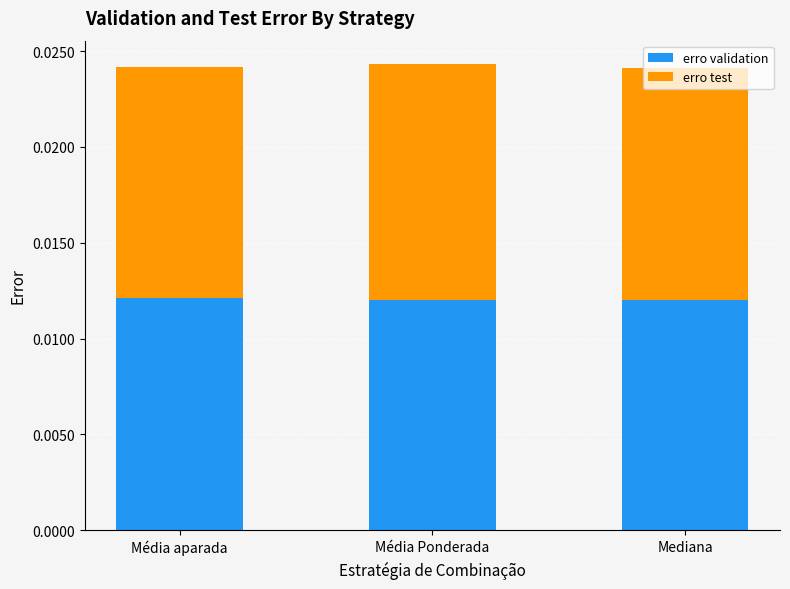

How many erro validation values are between 0 and 1?

3